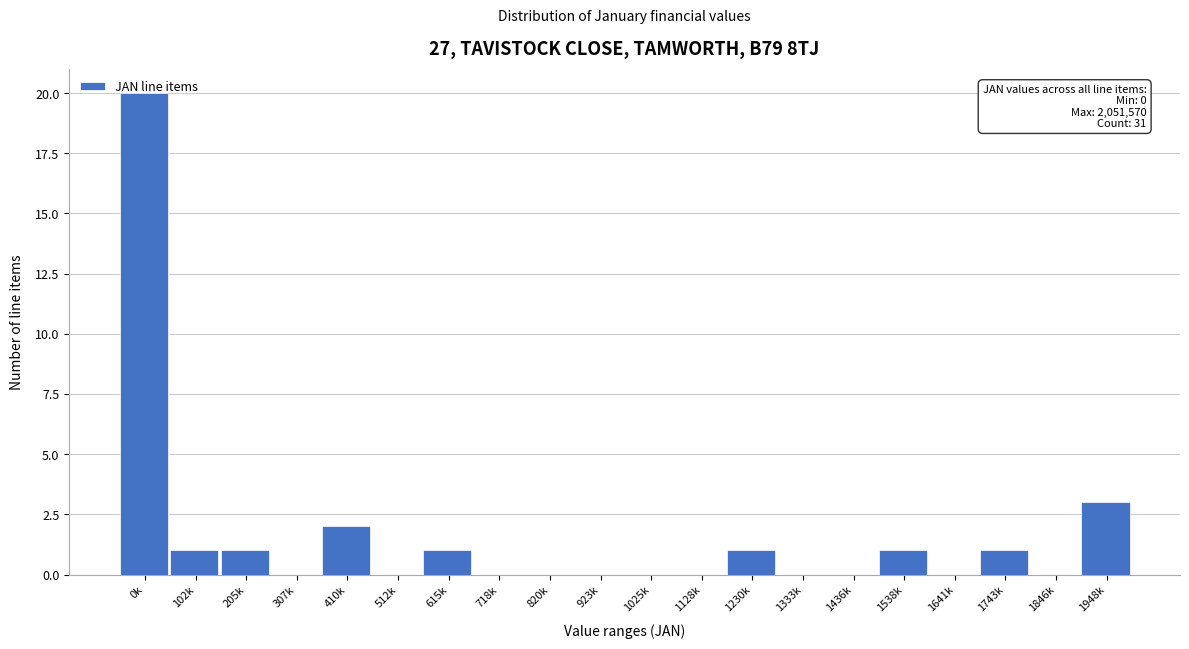

At which category does the chart reach its peak across all series?

0k